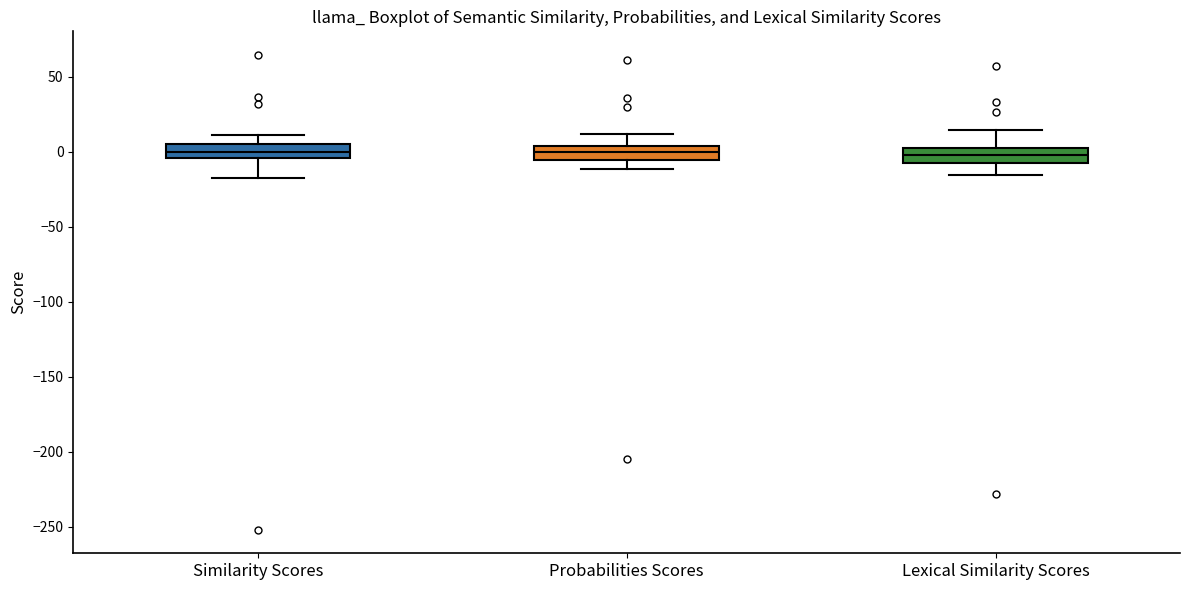

Reading left to right, read every box against the y-axis: the position of its median line, the range the box covers, and the ends of its whiskers. The values are not printed on the chart, so give them approximately, as read against the axis.

Similarity Scores: median 0, box -5 to 5, whiskers -15 to 10
Probabilities Scores: median 0, box -5 to 5, whiskers -10 to 10
Lexical Similarity Scores: median 0 (inside the box), box -5 to 0, whiskers -15 to 15